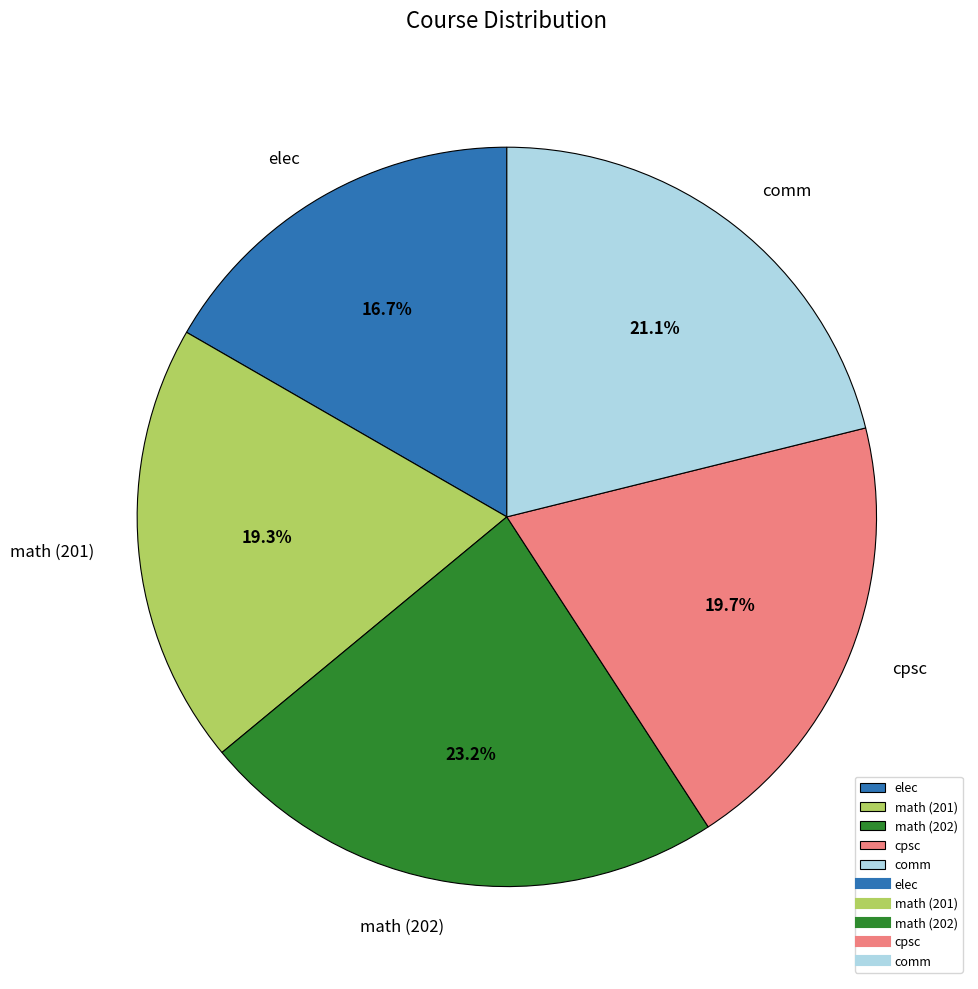

To the nearest percent, what is the difference between the math (201) and math (202) slice percentages?

4%